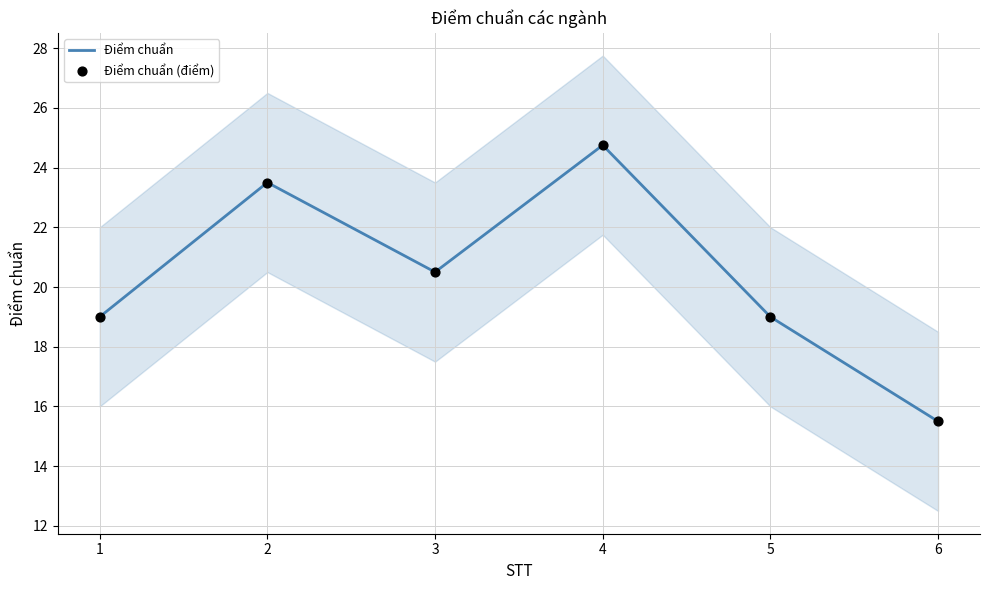

What are all the series names shown in the legend?

Điểm chuẩn, Điểm chuẩn (điểm)